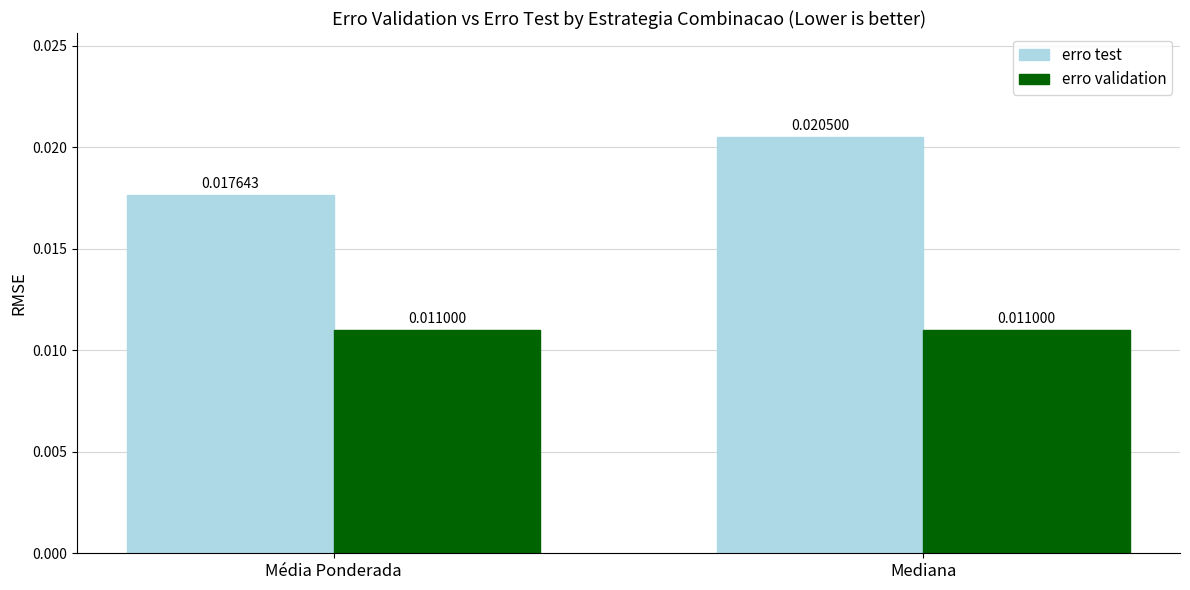

How many groups of bars are there?

2